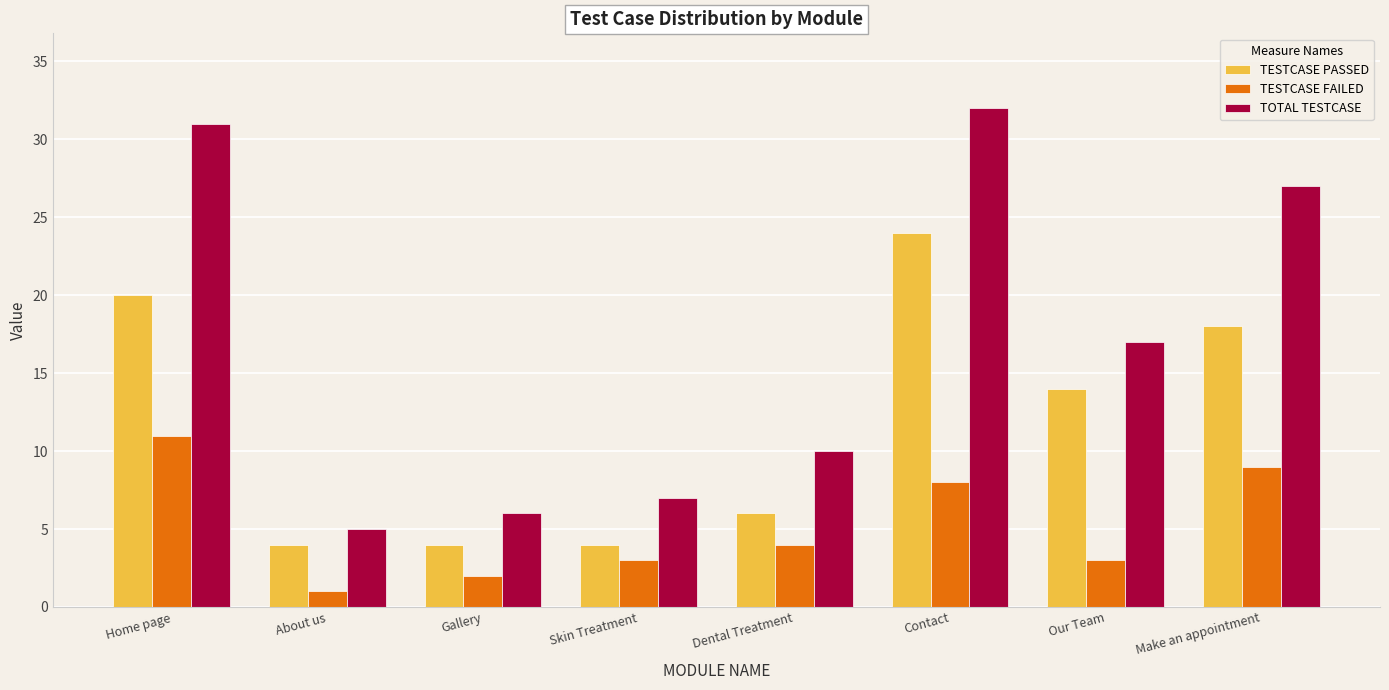

What is the sum of all TESTCASE PASSED values?

94